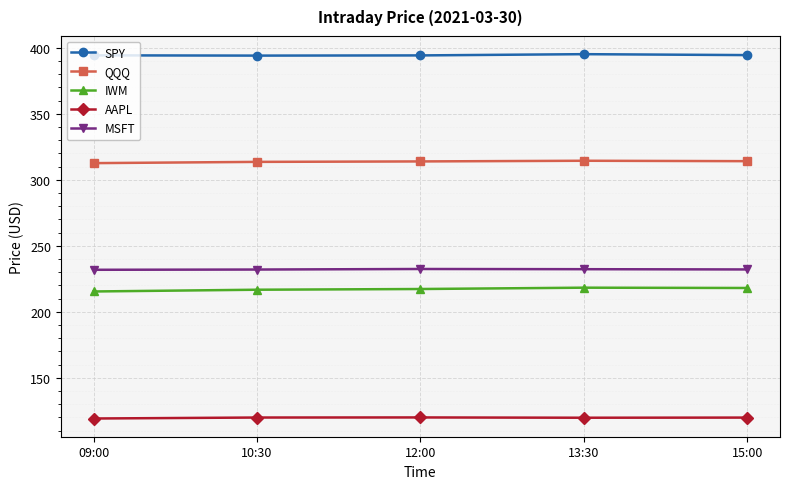

What is the minimum value shown in the chart?

119.1